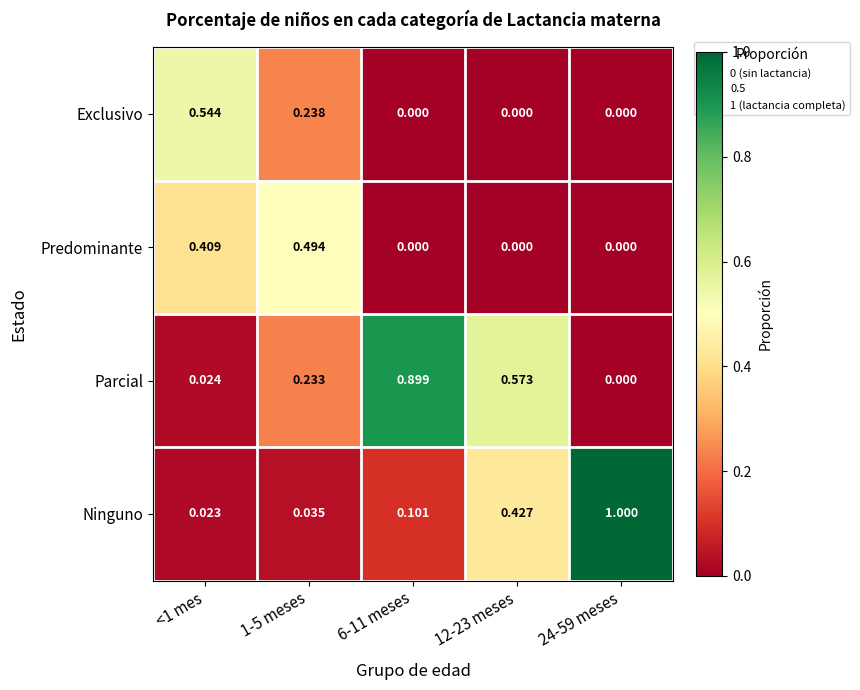

Which series has the largest range (max minus min)?

Ninguno